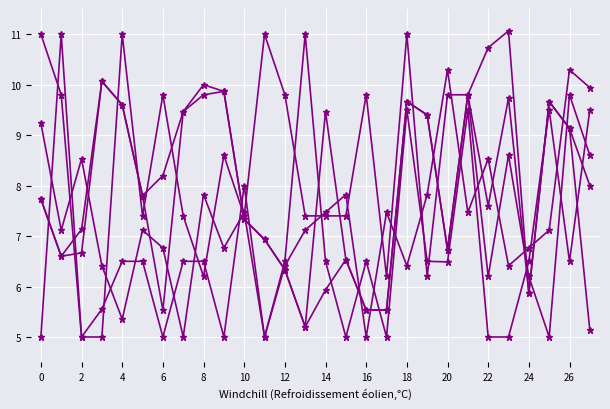

How many series are shown in this chart?

5